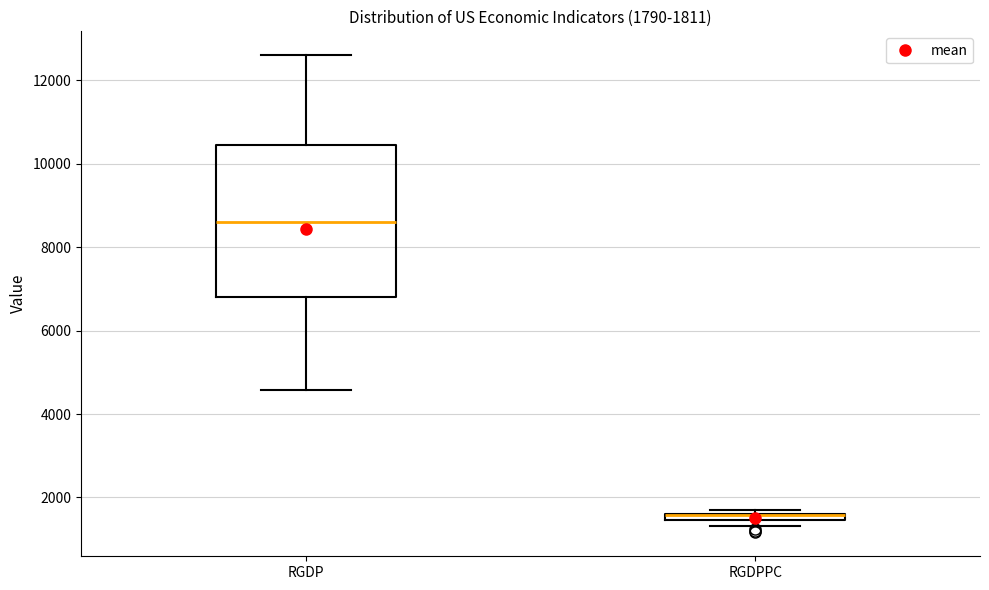

Comparing the boxes themselves (not the whiskers), which one is the tallest?

RGDP